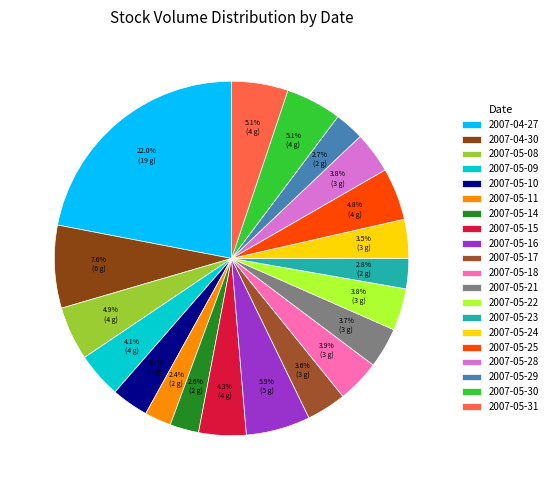

Is it true that 2007-05-16 is 6% of the pie?

True